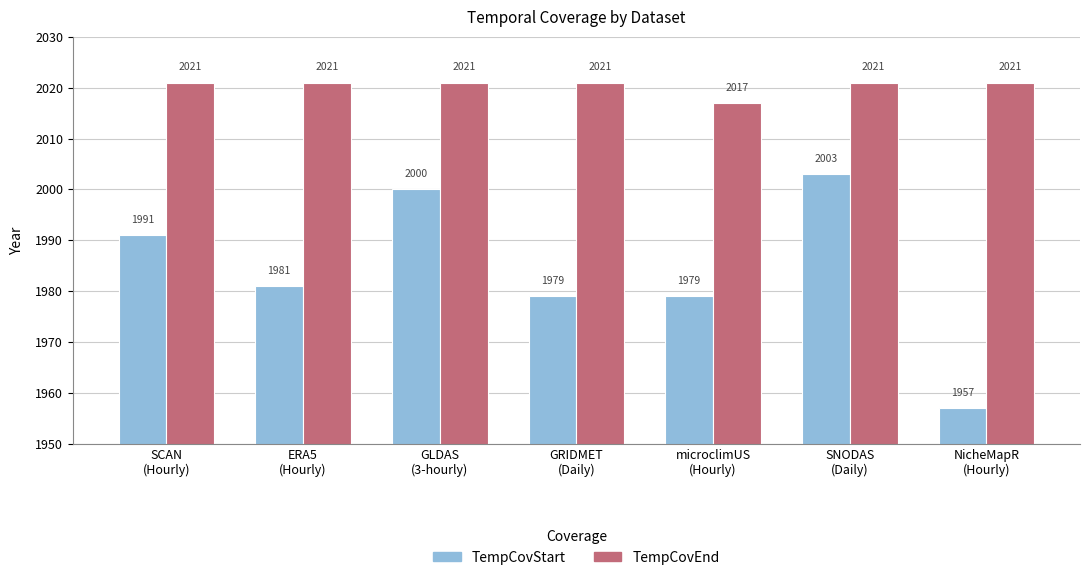

Reading left to right, list all the values displayed in this chart.

TempCovStart: SCAN
(Hourly)=1991	ERA5
(Hourly)=1981	GLDAS
(3-hourly)=2000	GRIDMET
(Daily)=1979	microclimUS
(Hourly)=1979	SNODAS
(Daily)=2003	NicheMapR
(Hourly)=1957
TempCovEnd: SCAN
(Hourly)=2021	ERA5
(Hourly)=2021	GLDAS
(3-hourly)=2021	GRIDMET
(Daily)=2021	microclimUS
(Hourly)=2017	SNODAS
(Daily)=2021	NicheMapR
(Hourly)=2021